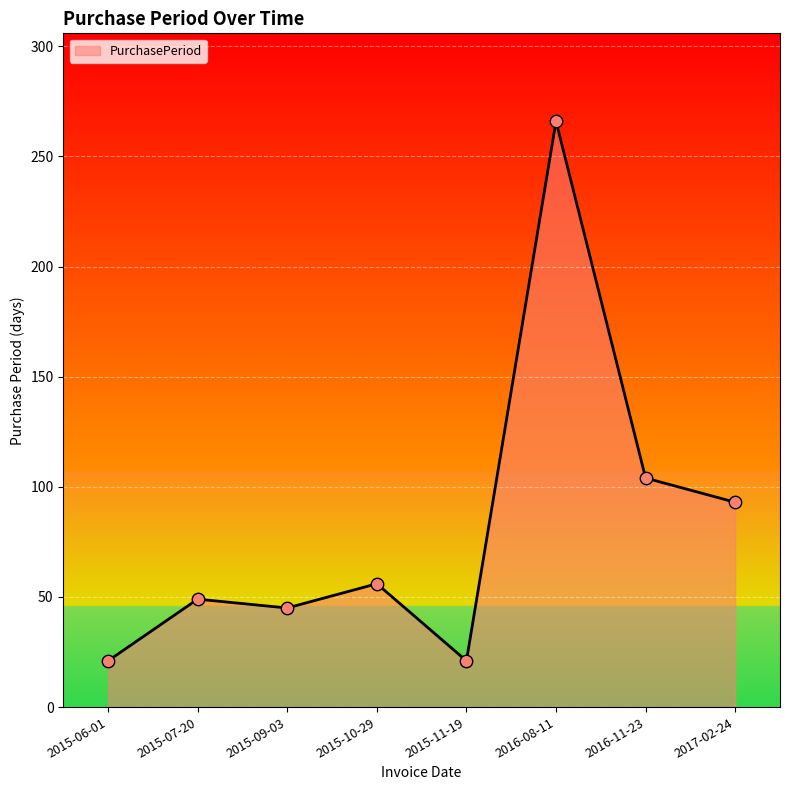

What is the ratio of the value at 2015-09-03 to the value at 2015-10-29?

0.8